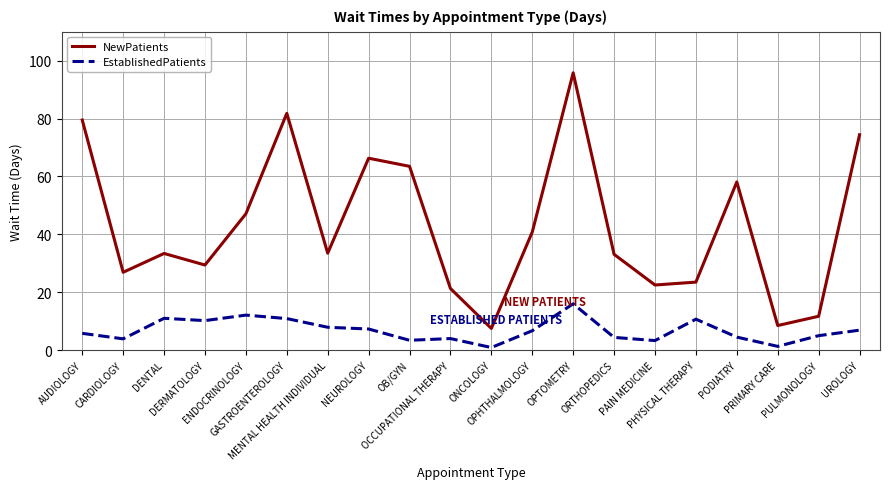

True or false: NewPatients and EstablishedPatients intersect in this chart.

False